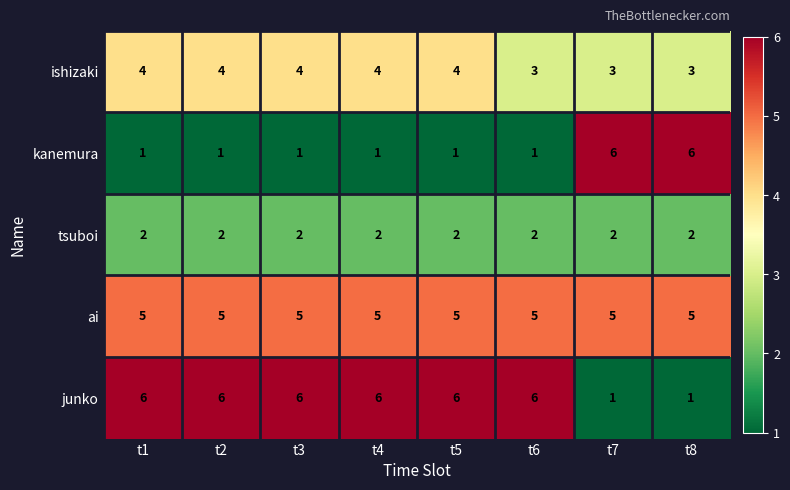

What is the highest value of the ishizaki series?

4